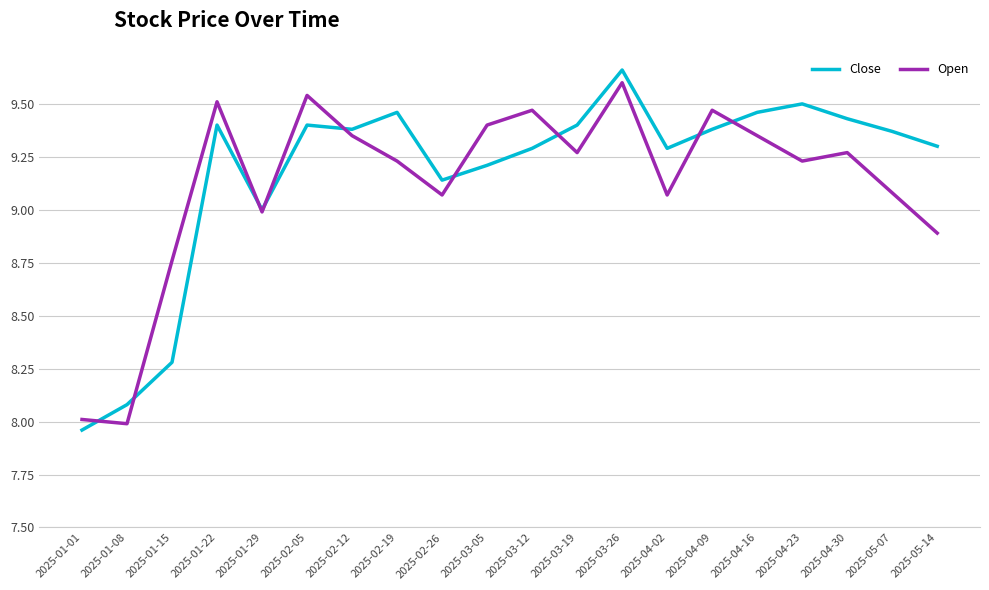

What is the total value across all series at 2025-04-23?

18.7